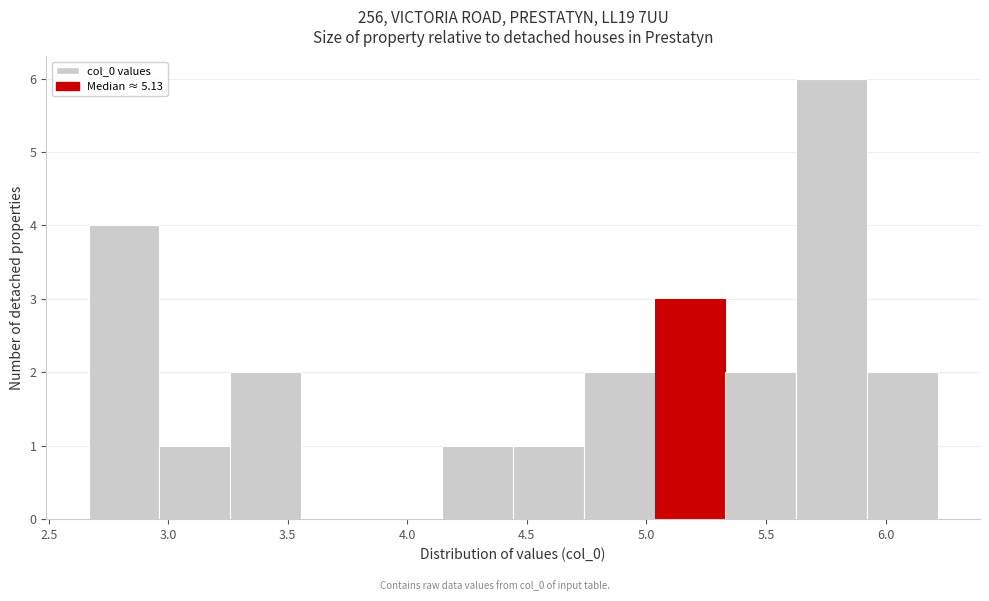

Reading left to right, list every bar in this chart as the range it spans on the x-axis followed by its height. Neither the bar edges nor the heights are printed on the chart, so give them approximately, as read against the axes.

2.65 to 2.95: 4
2.95 to 3.25: 1
3.25 to 3.55: 2
3.55 to 3.85: 0
3.85 to 4.15: 0
4.15 to 4.45: 1
4.45 to 4.75: 1
4.75 to 5.05: 2
5.05 to 5.35: 3
5.35 to 5.65: 2
5.65 to 5.90: 6
5.90 to 6.20: 2